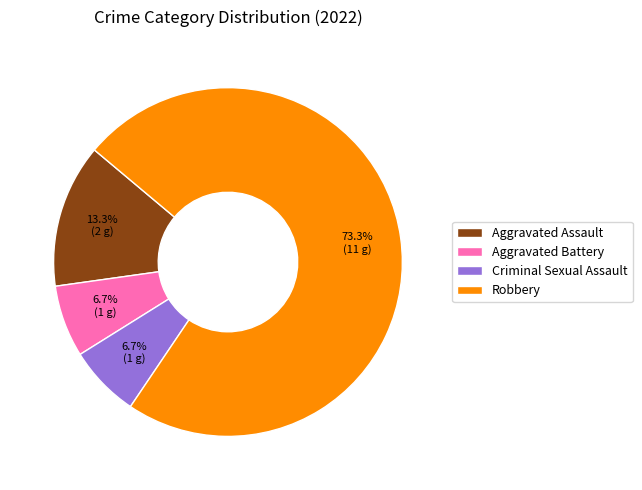

To the nearest percent, what is the average slice percentage?

25%